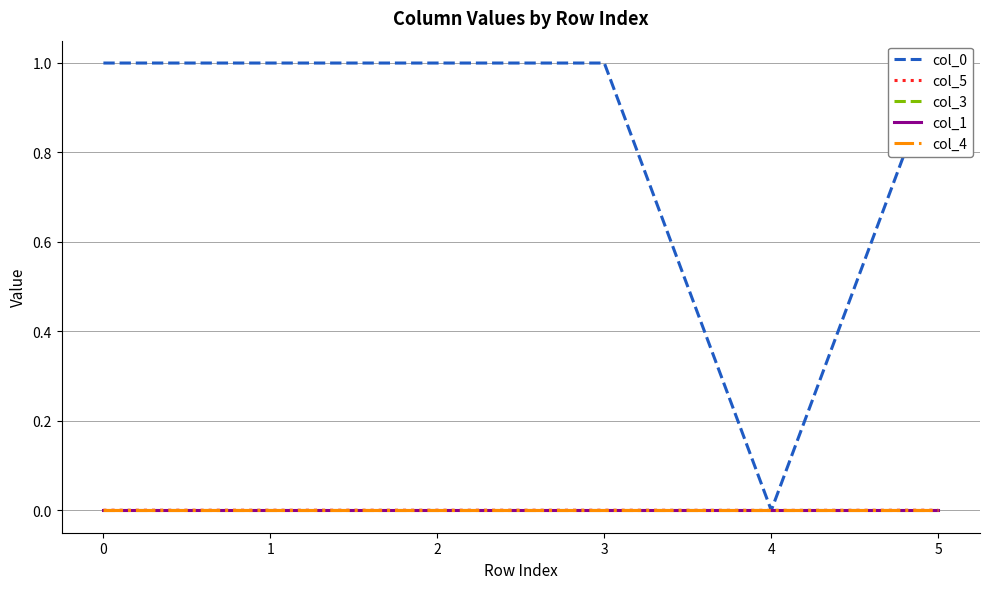

Which has a higher value, 0 or 5?

5